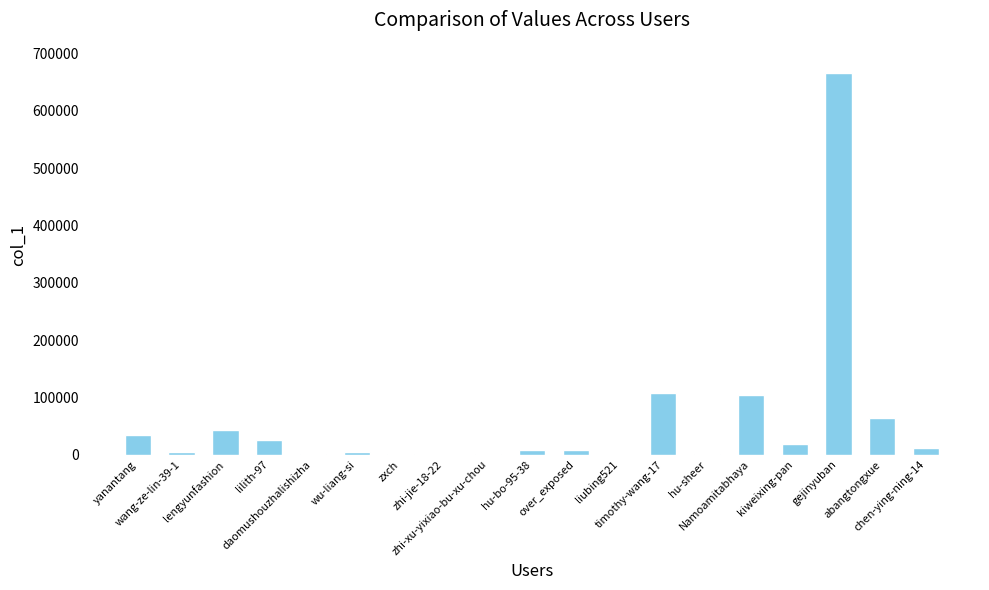

What is the sum of all values?

1103733